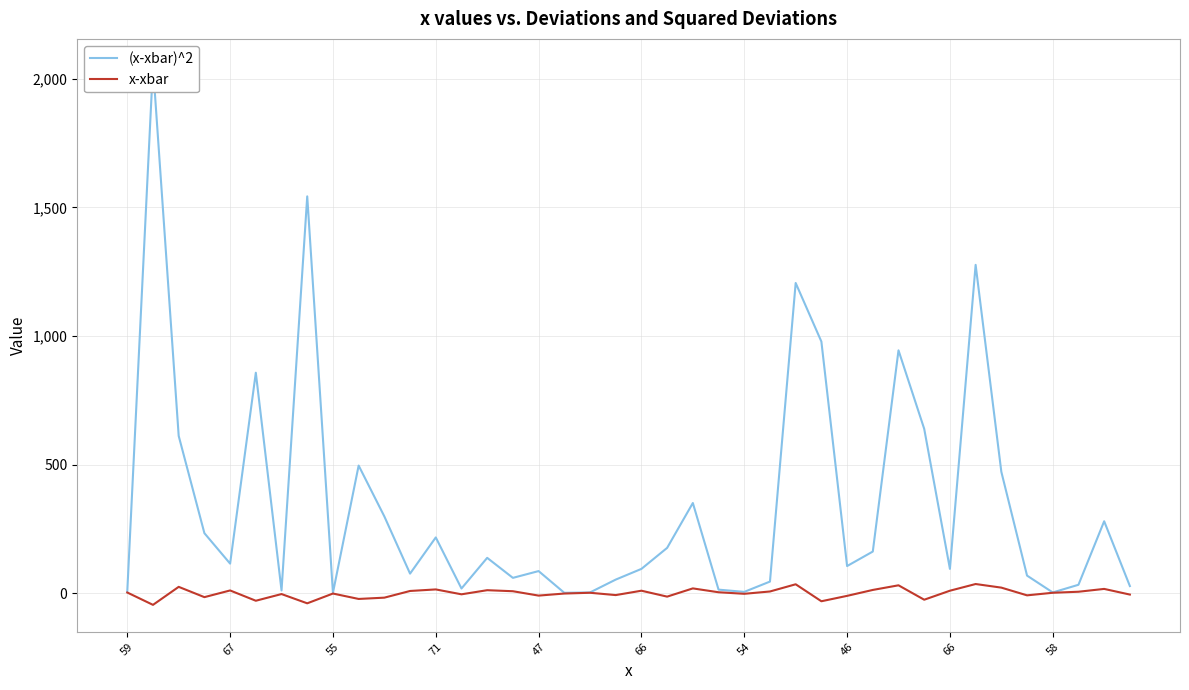

What is the maximum value for x-xbar?

35.7